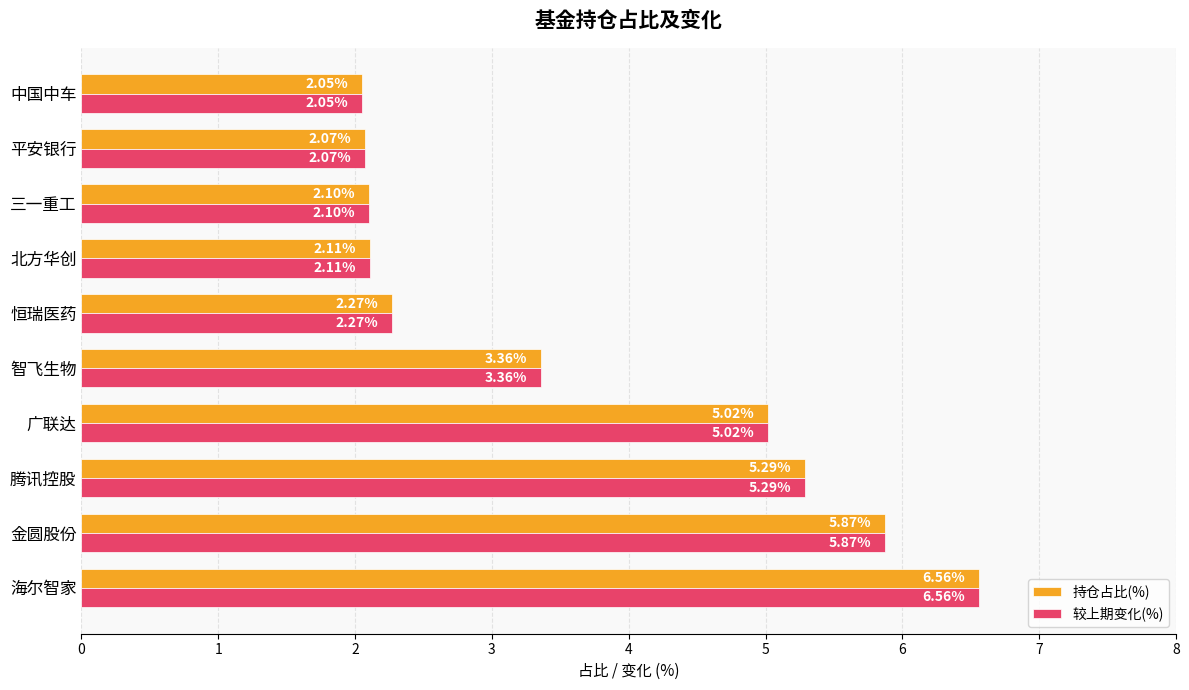

Where is 较上期变化(%) nearest to the value 4?

智飞生物